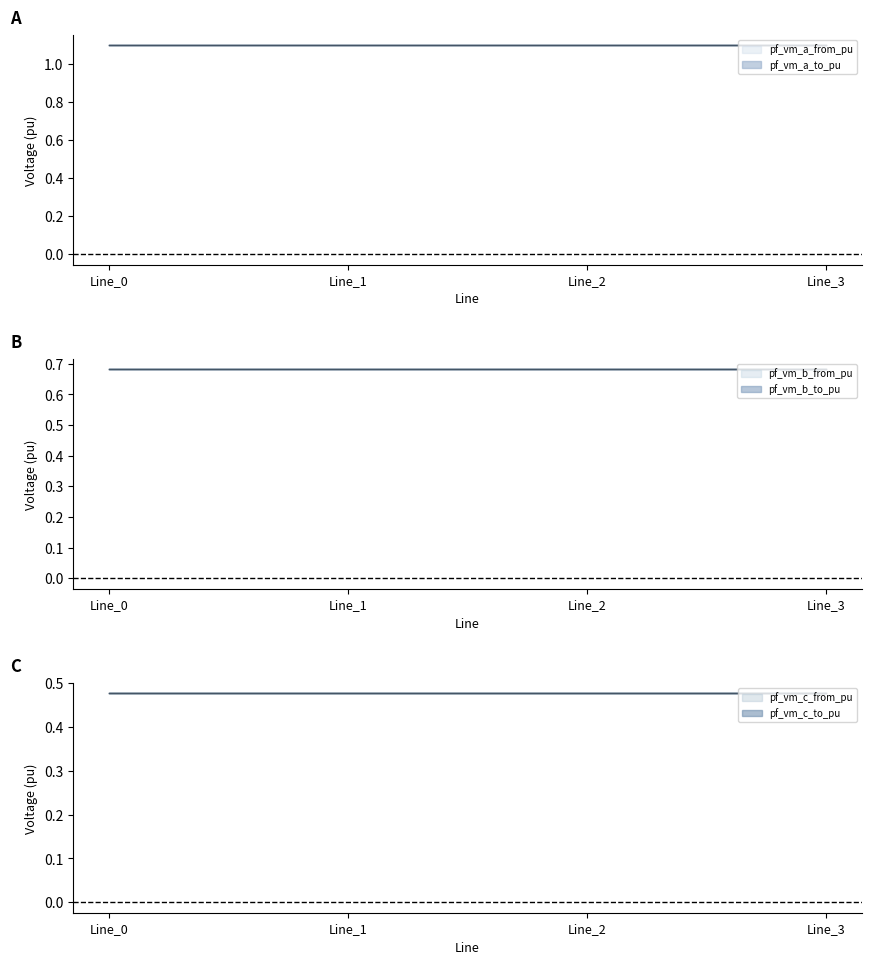

Which has a higher value, Line_0 or Line_2?

Line_0